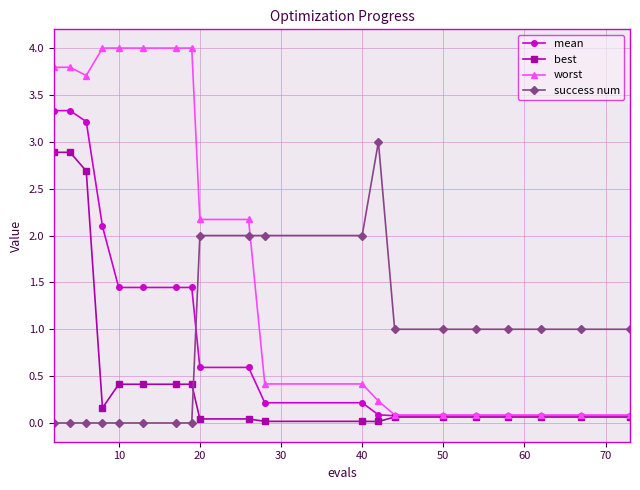

Which series has the widest spread of values?

worst